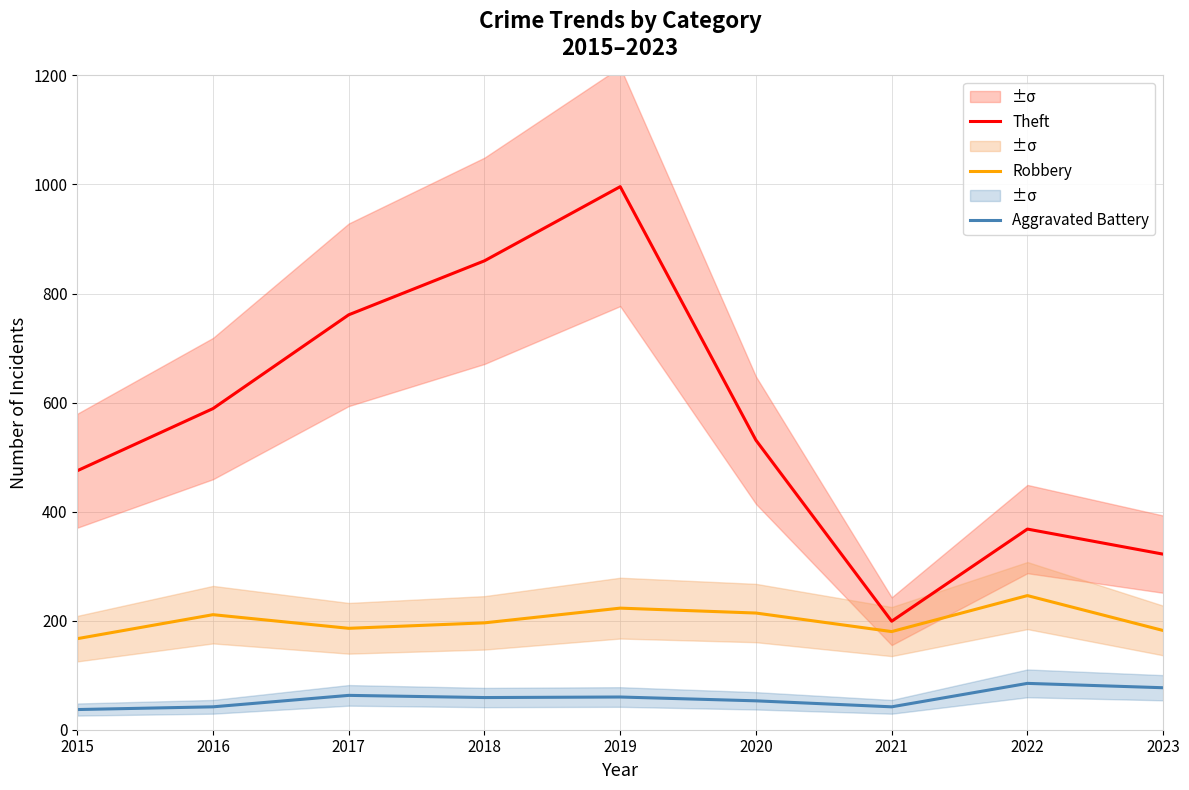

True or false: Robbery and Theft intersect in this chart.

False